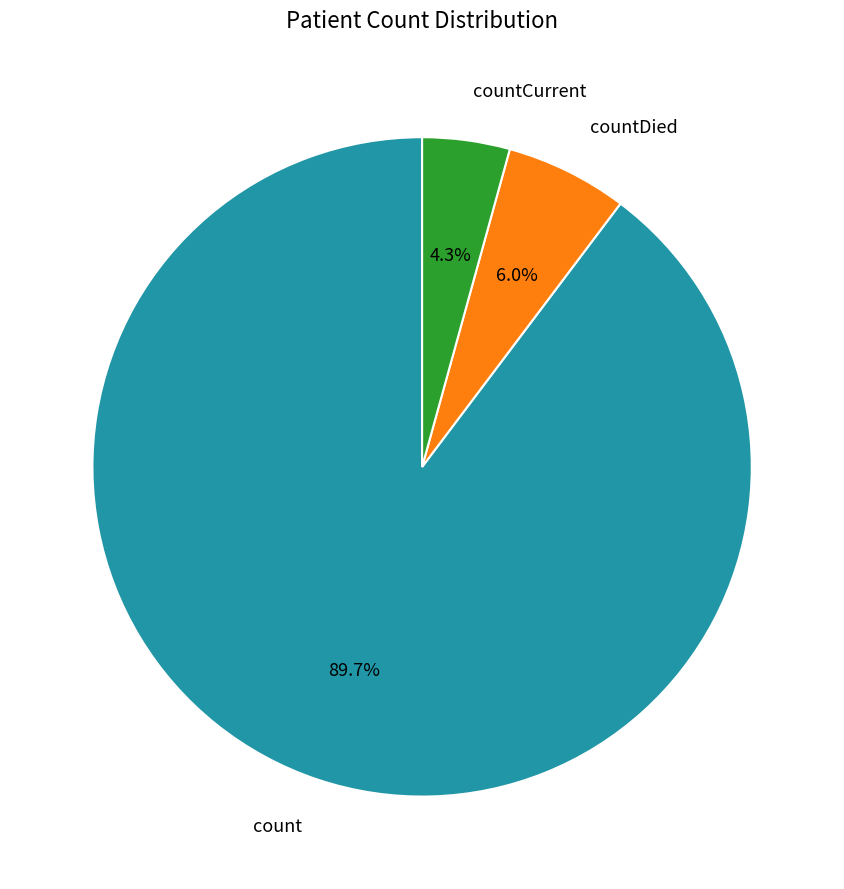

Is there any slice that represents more than half of the pie?

Yes